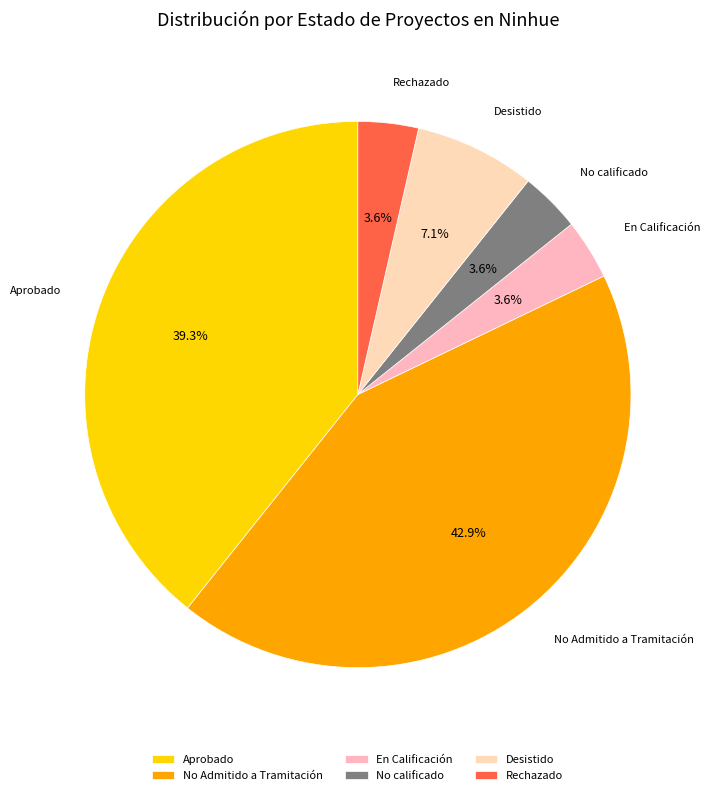

To the nearest percent, what is the average slice percentage?

17%